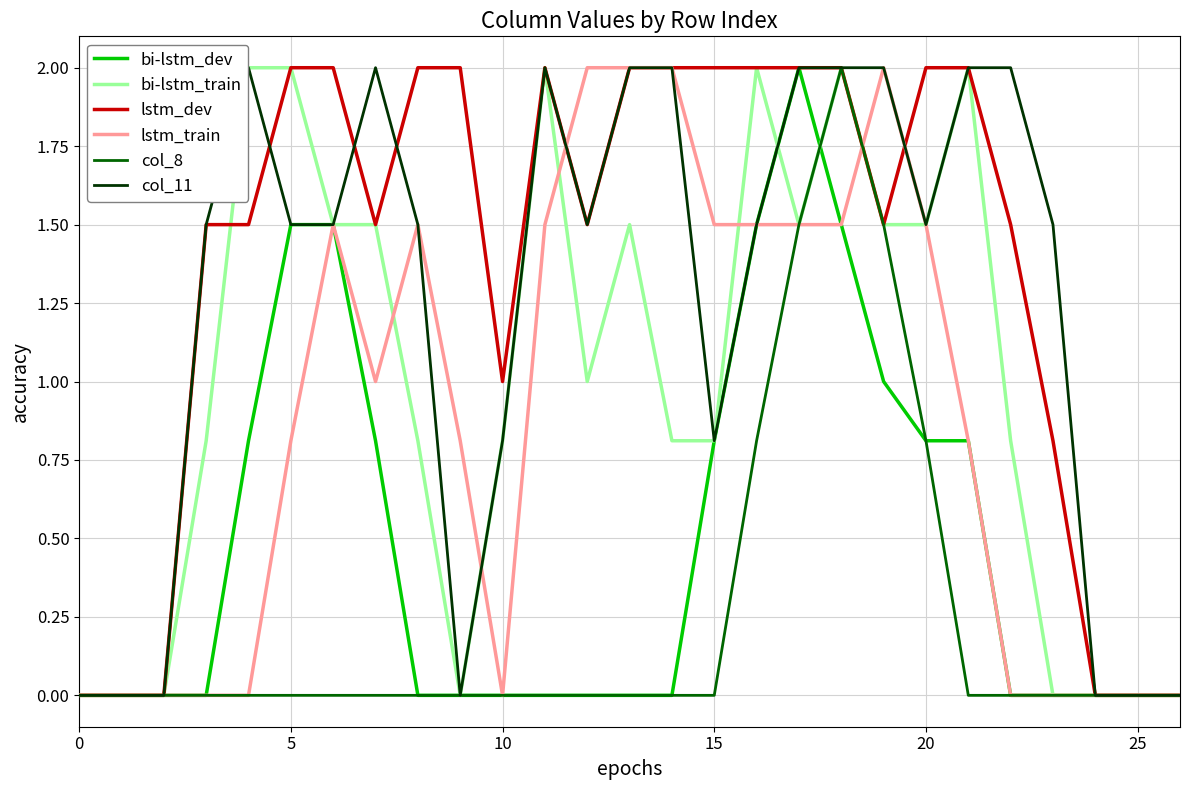

What is the difference between the maximum and minimum values in the bi-lstm_train series?

2.0